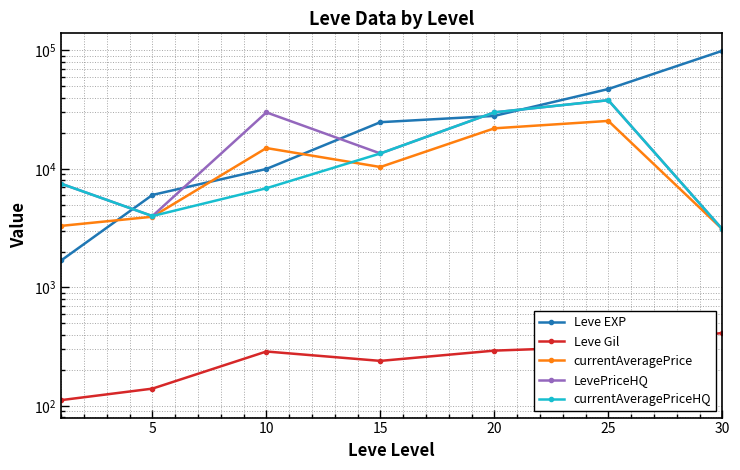

How many values in the currentAveragePriceHQ series are below 7500?

3